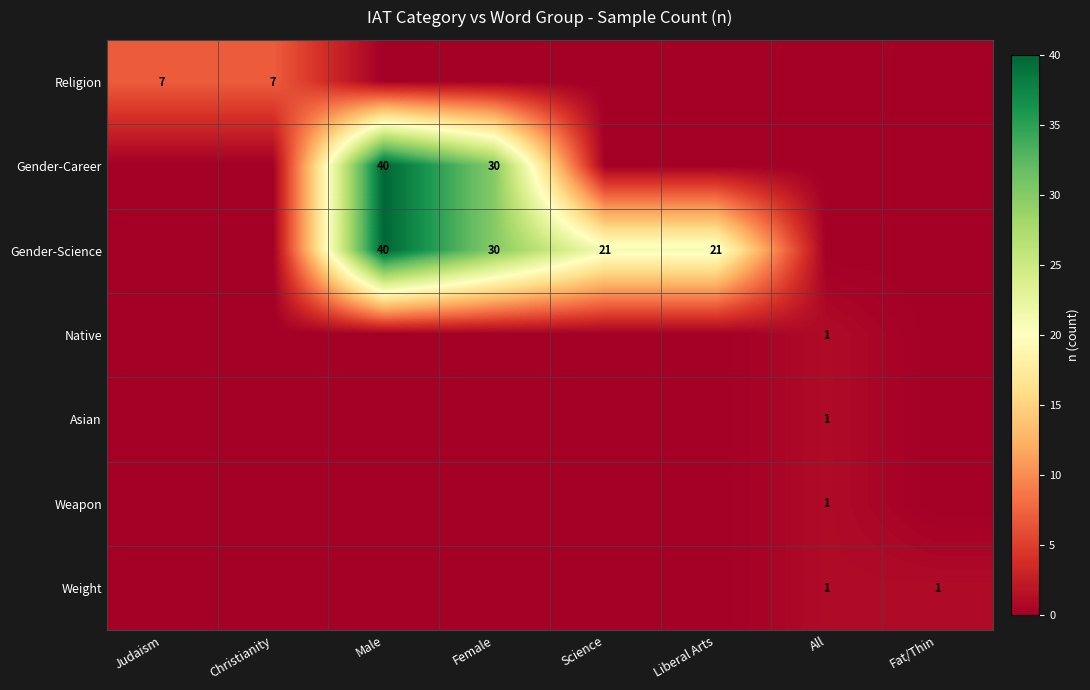

At how many categories does at least one series exceed 28?

2